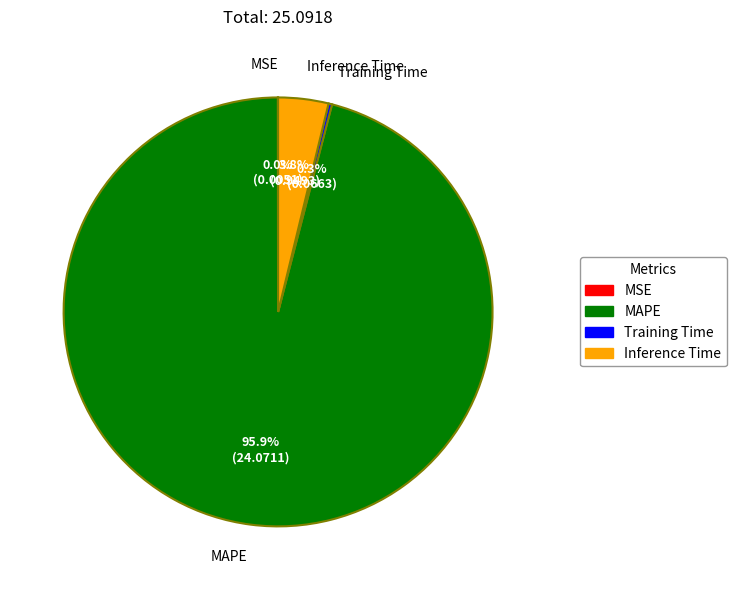

Which slice represents more than half of the pie?

MAPE